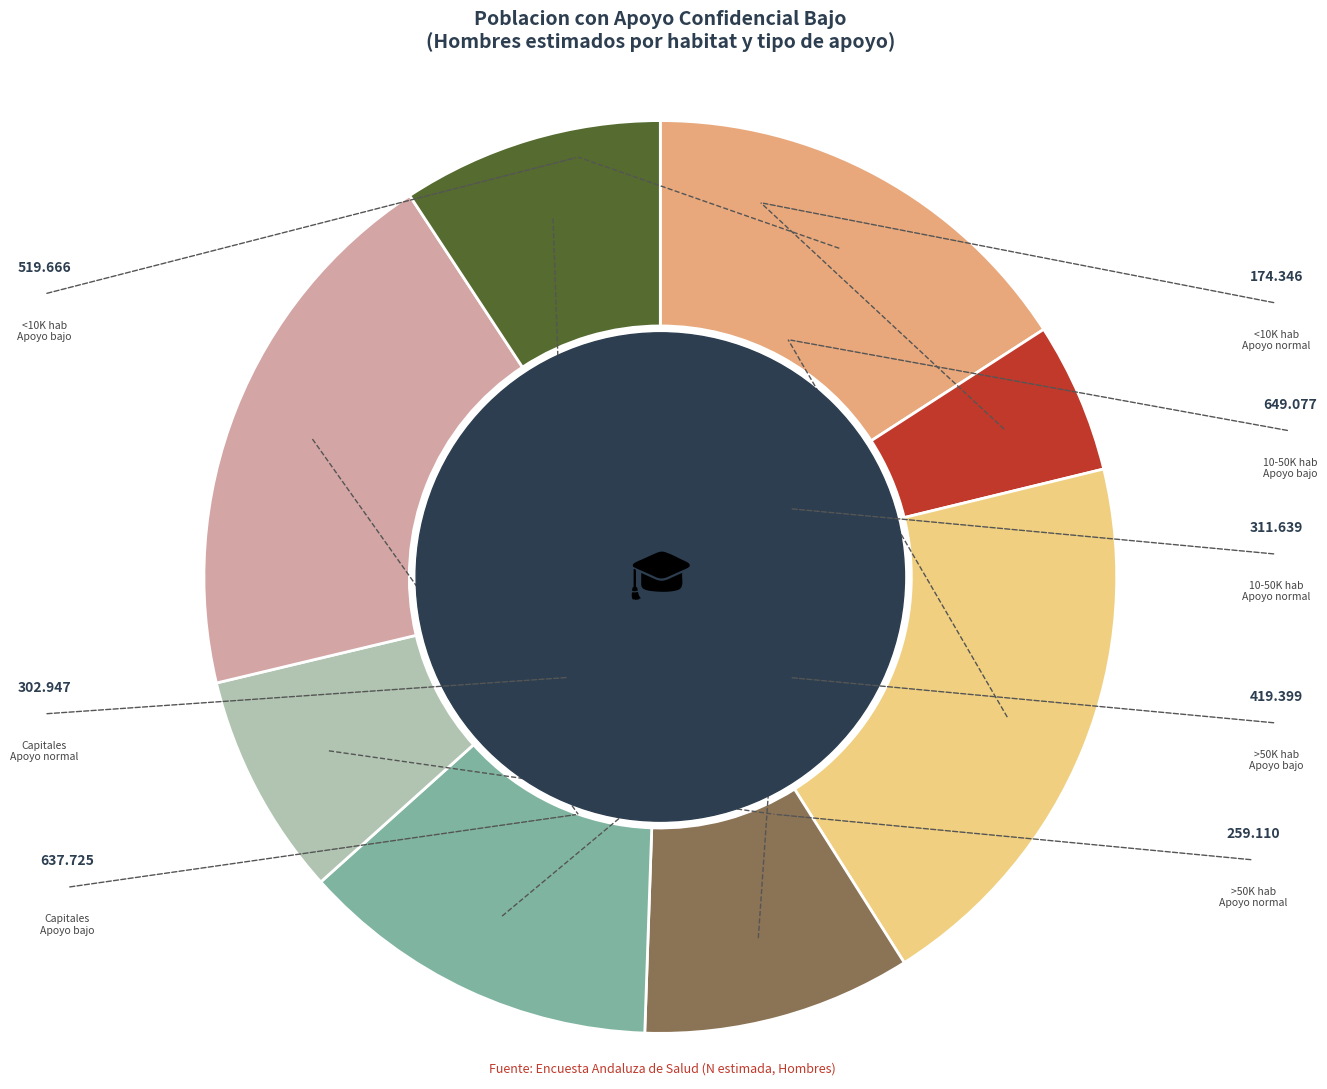

How many slices are in this pie chart?

8